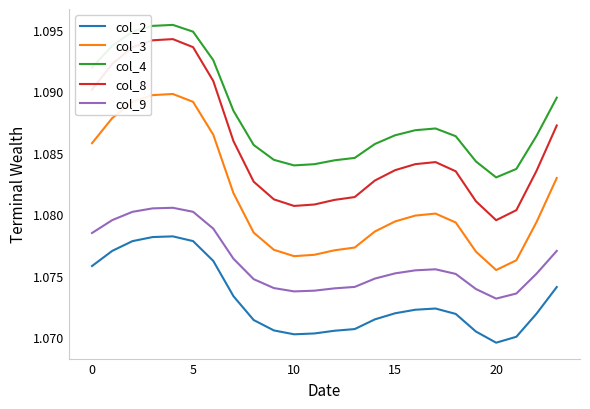

What are all the series names shown in the legend?

col_2, col_3, col_4, col_8, col_9